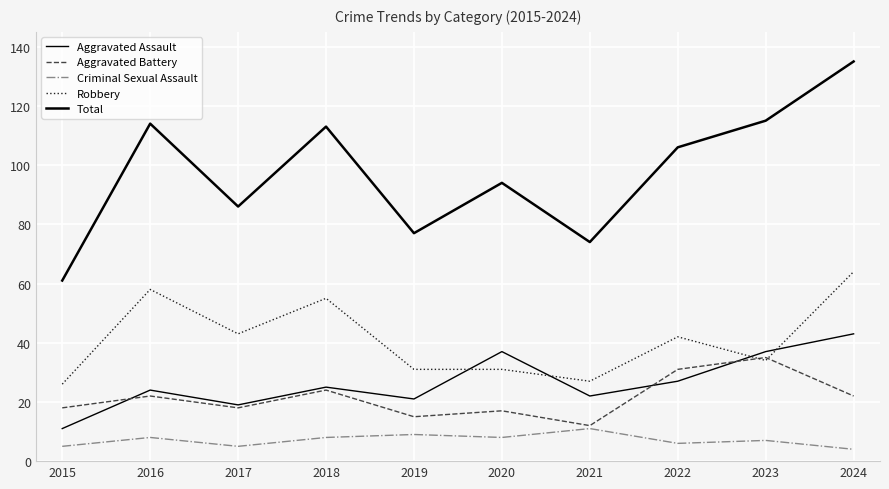

Reading left to right, extract all data points from this chart.

Aggravated Assault: 11	24	19	25	21	37	22	27	37	43
Aggravated Battery: 18	22	18	24	15	17	12	31	35	22
Criminal Sexual Assault: 5	8	5	8	9	8	11	6	7	4
Robbery: 26	58	43	55	31	31	27	42	34	64
Total: 61	114	86	113	77	94	74	106	115	135